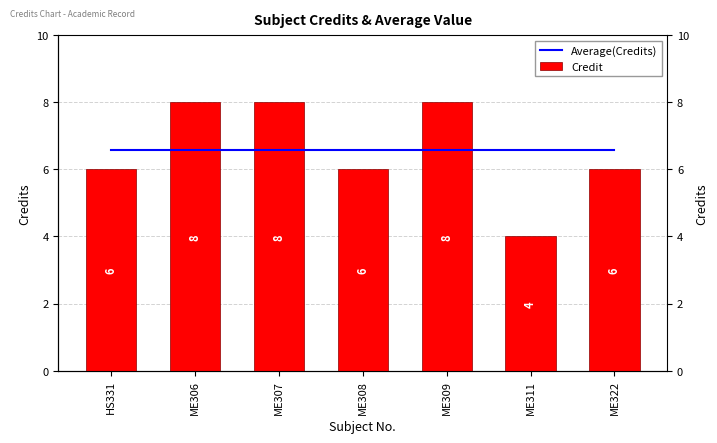

What is the approximate value of Credit at ME308?

6.0